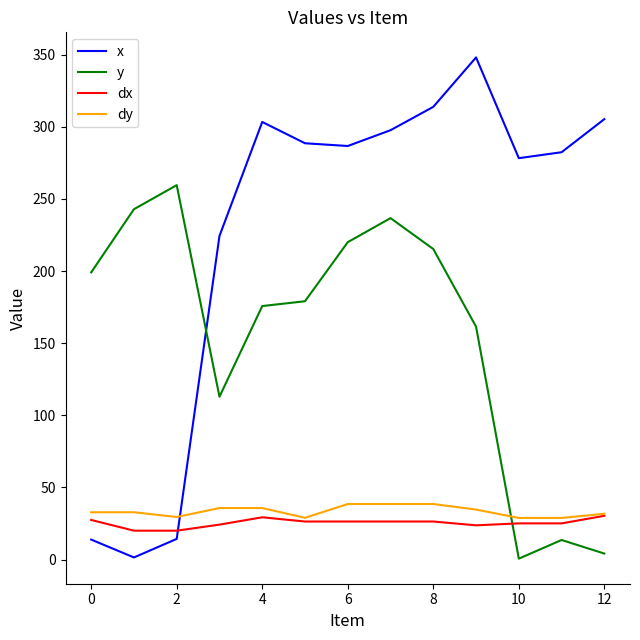

Which series has the largest total across all categories?

x